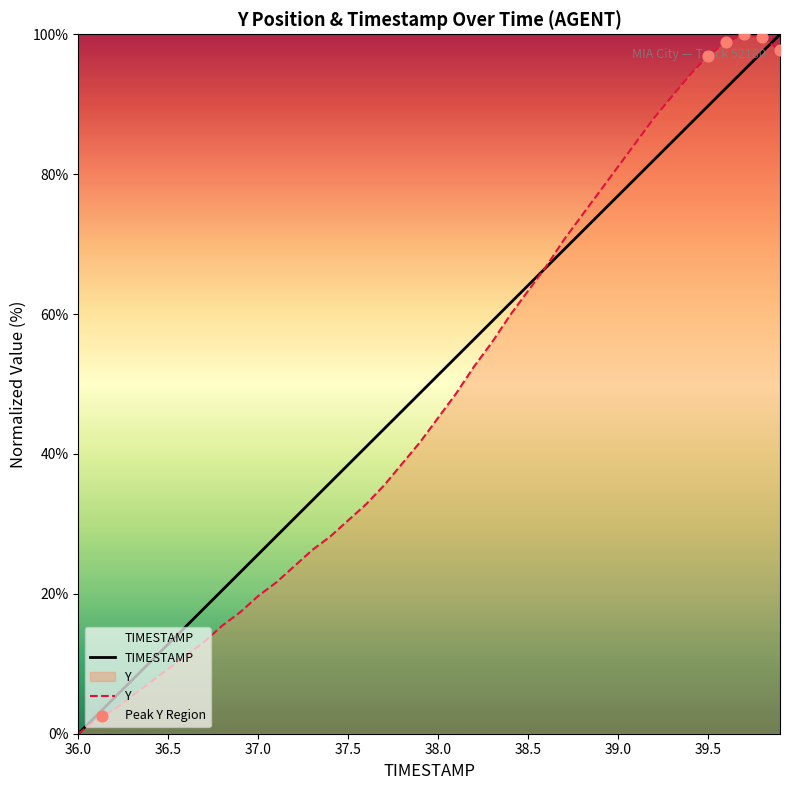

Which series contains the highest Y value?

TIMESTAMP